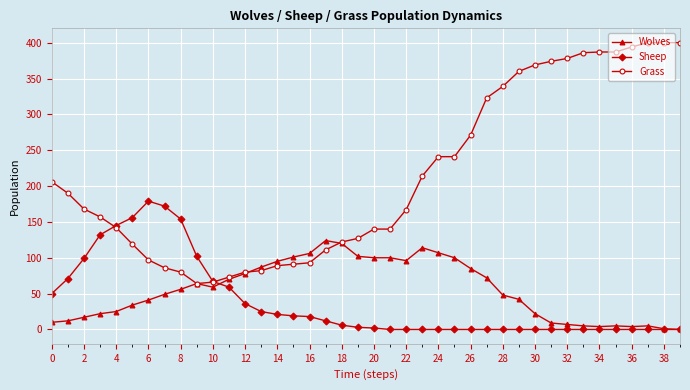

Count the number of categories in the chart.

40